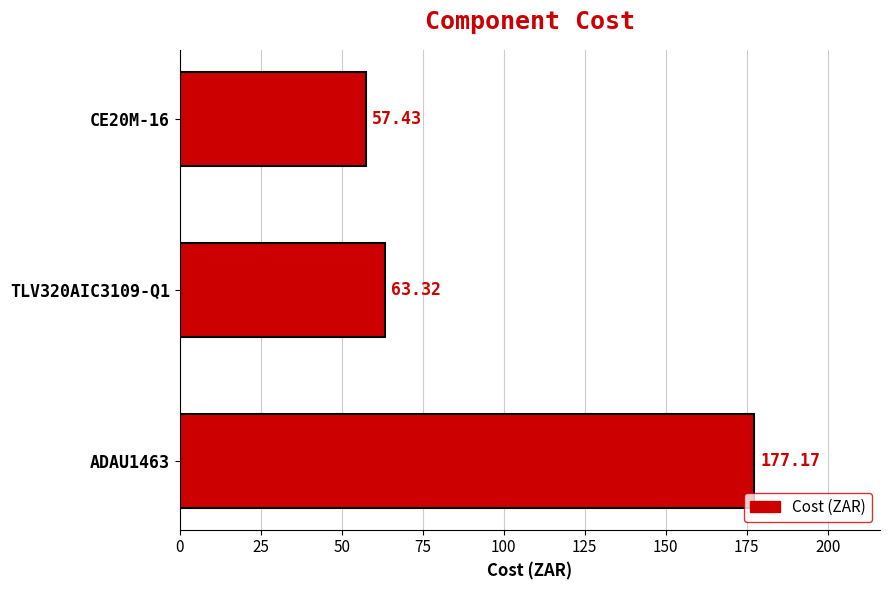

What is the maximum value shown in the chart?

177.2